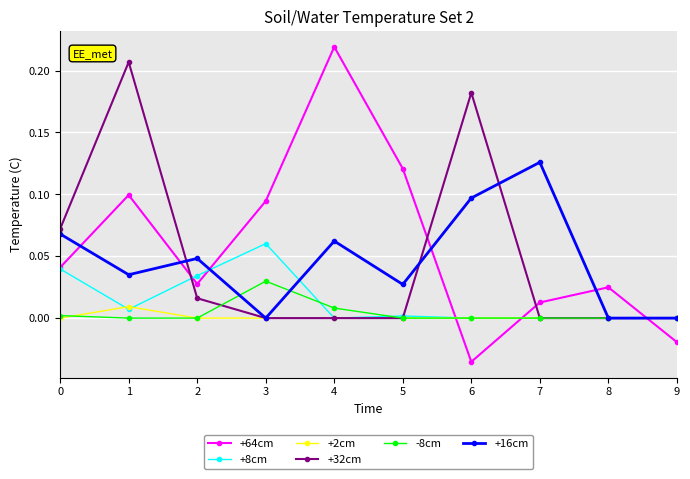

How many intersections are there between +2cm and +64cm?

3